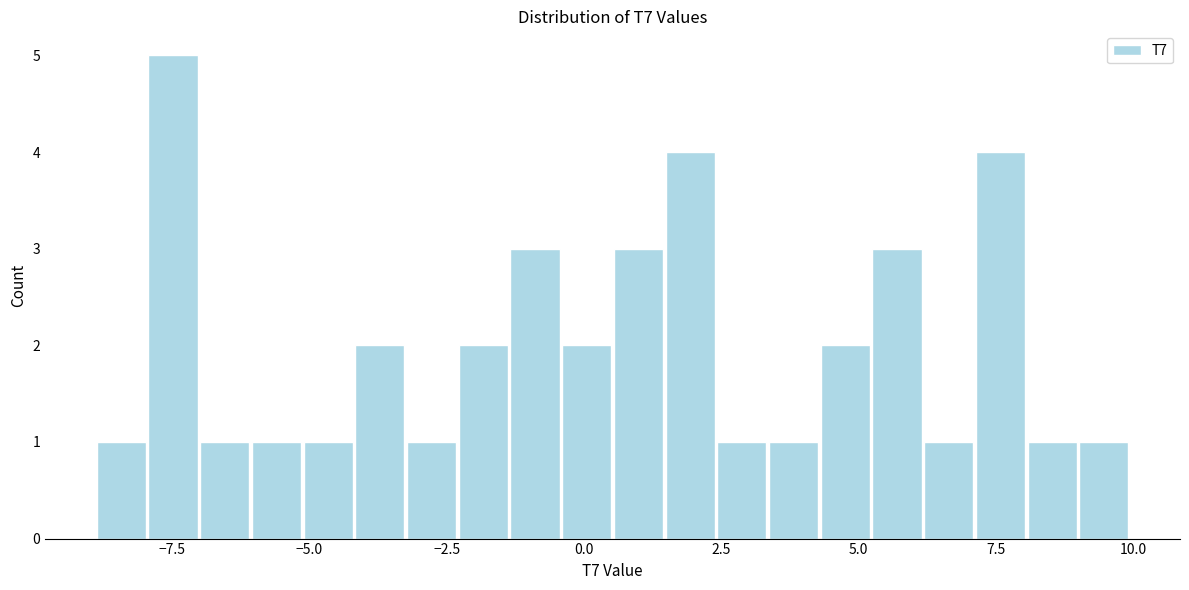

Around what value on the x-axis is the tallest bar? Give the approximate position of its centre, as read against the axis.

-7.5